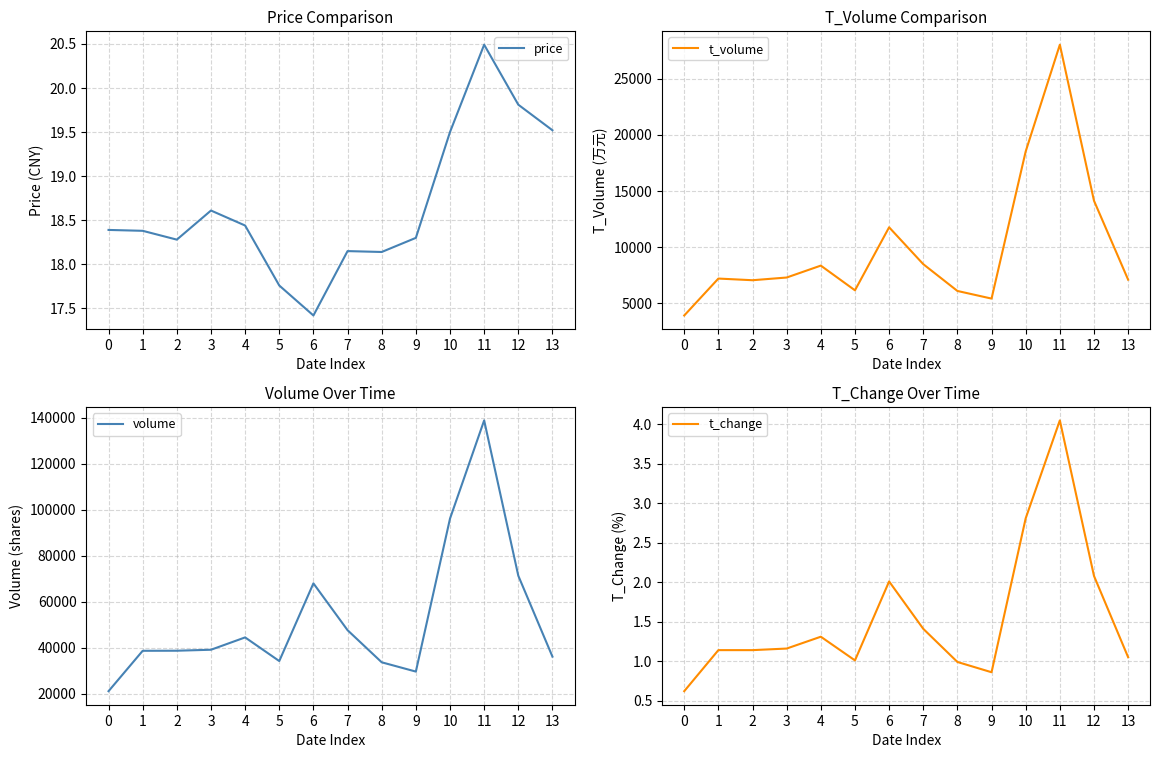

What is the difference between the price values at 5 and 7?

0.4